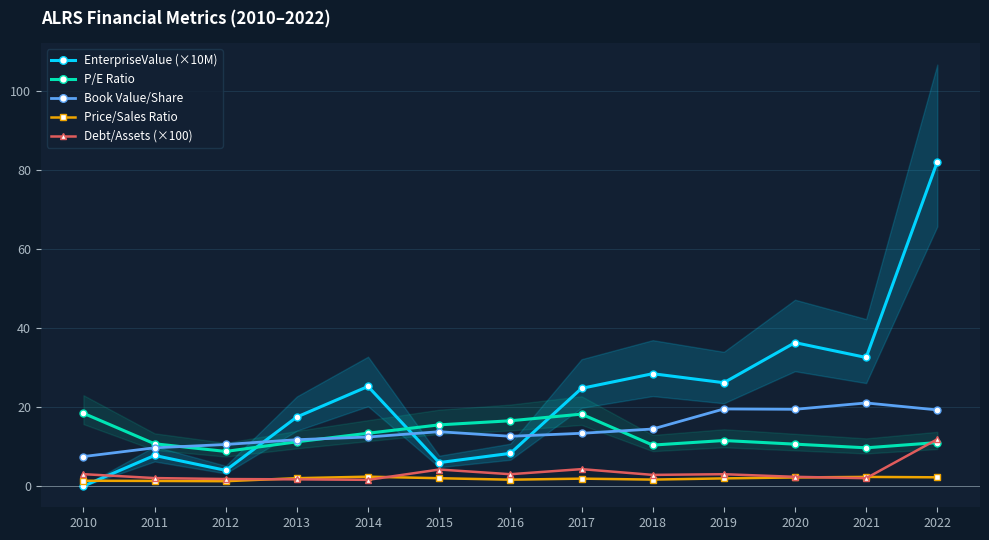

At which category does the chart reach its peak across all series?

2022